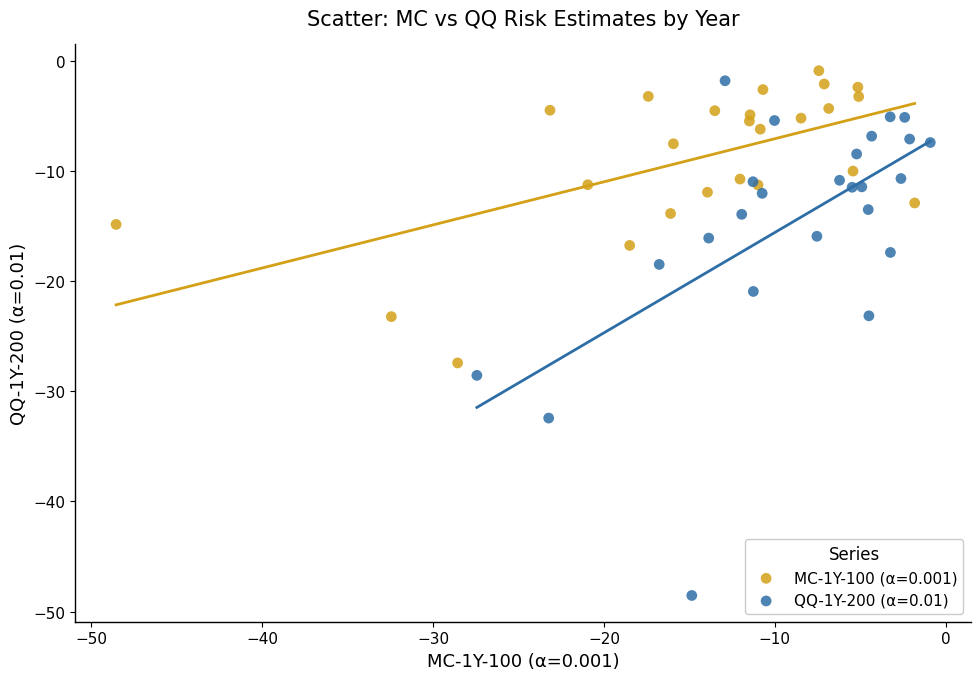

Which series reaches the minimum Y coordinate?

QQ-1Y-200 (α=0.01)